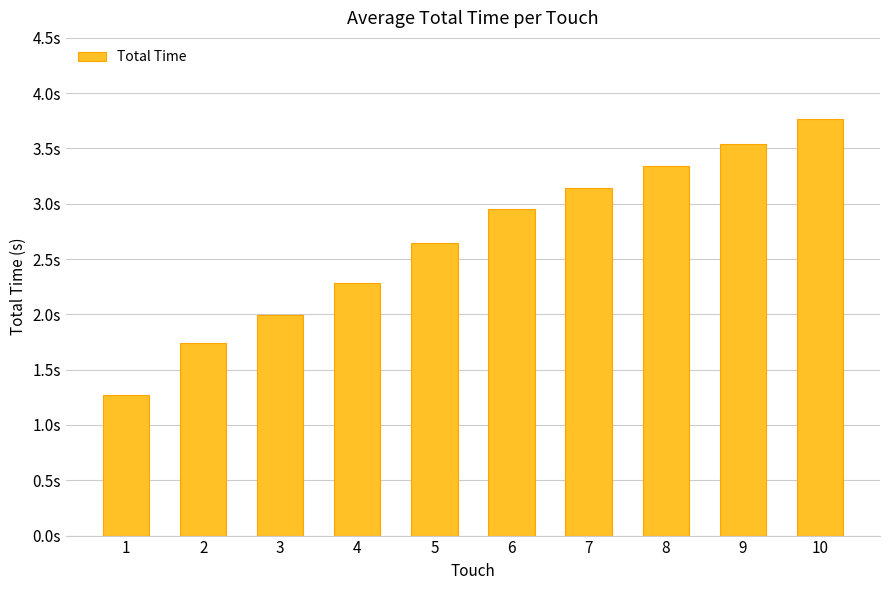

Reading right to left, what are all the values shown in this chart?

10=3.8	9=3.5	8=3.3	7=3.1	6=3.0	5=2.6	4=2.3	3=2.0	2=1.7	1=1.3